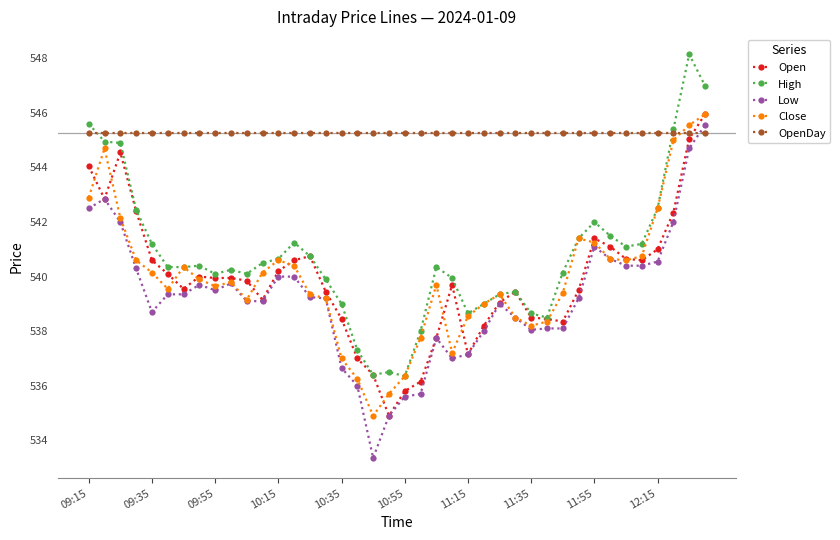

What is the value of the High point at the 1st from the left?

545.6